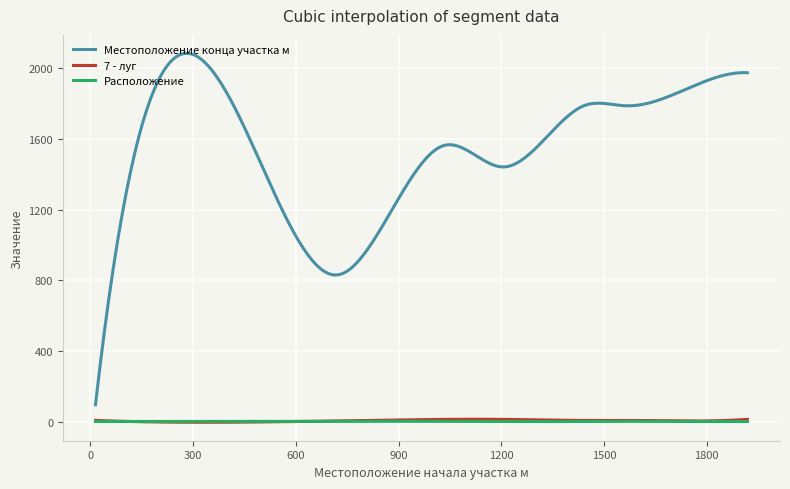

True or false: Местоположение конца участка м and 7 - луг intersect in this chart.

False